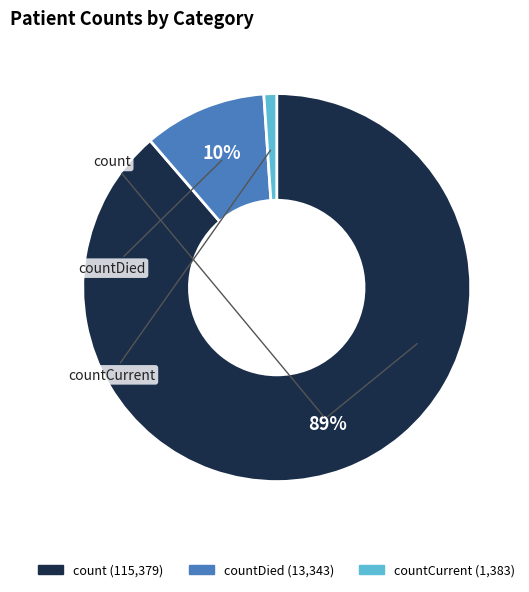

Does any single category account for the majority?

Yes